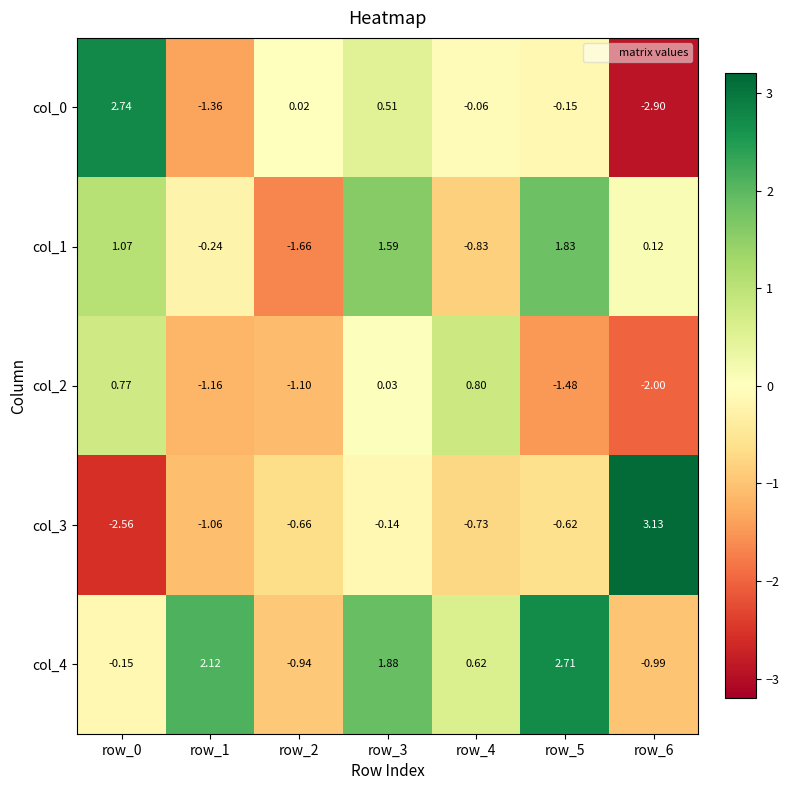

Is the value of col_0 at row_1 greater than the value of col_1 at row_6?

No